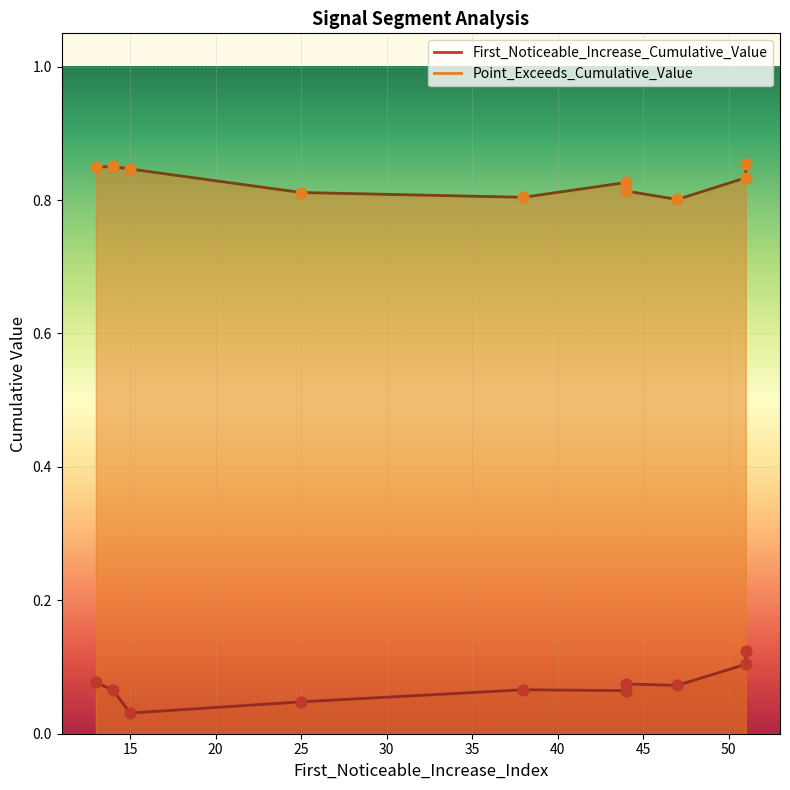

At how many categories does at least one series exceed 0?

10